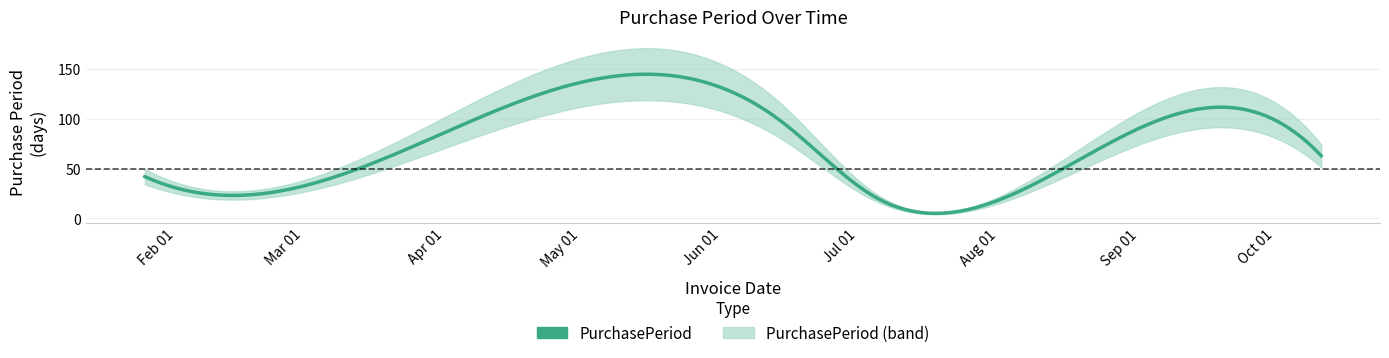

Rank the categories by value from highest to lowest.

2017-06-14, 2017-10-11, 2017-01-25, 2017-03-08, 2017-08-09, 2017-07-05